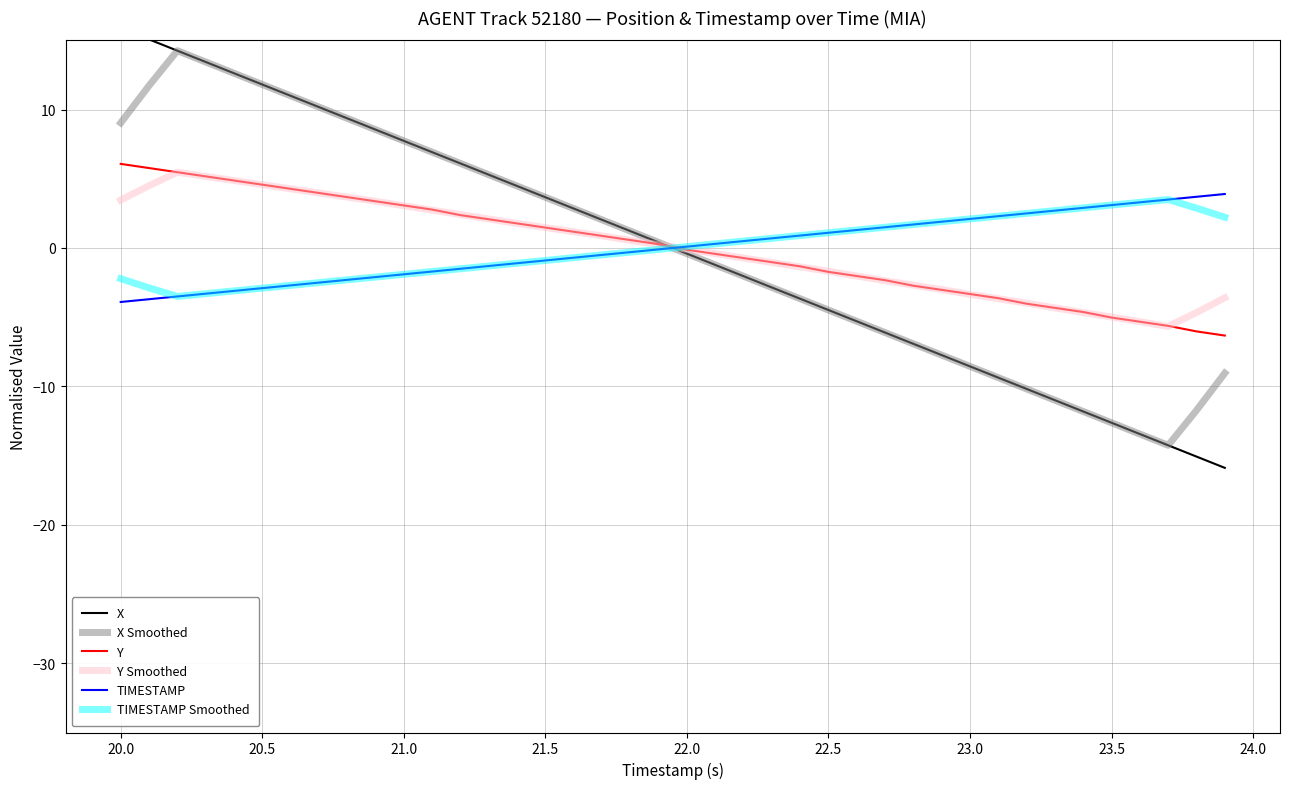

True or false: X Smoothed and TIMESTAMP cross at least once.

True